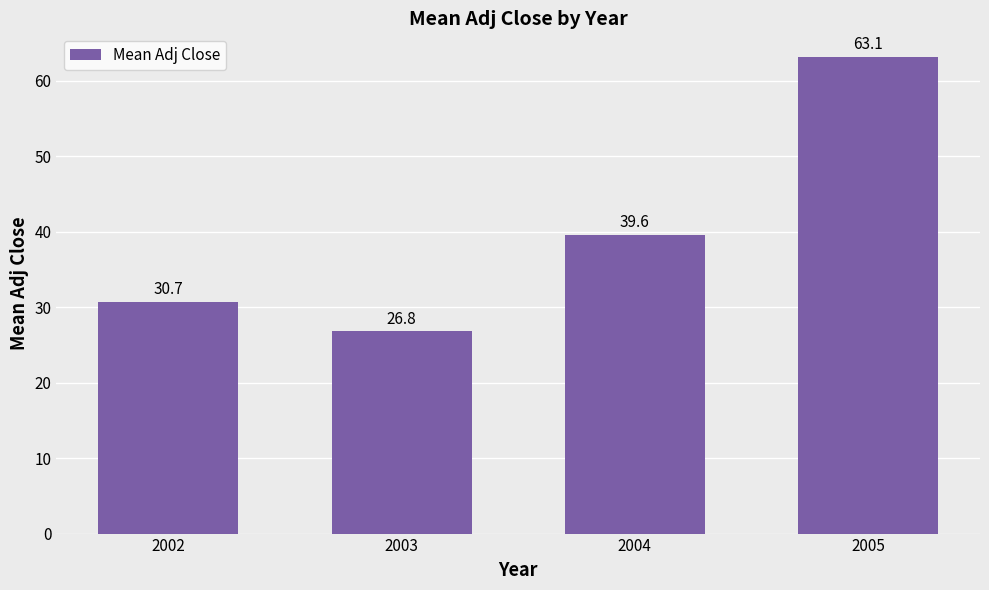

Which category has the lowest value across all series?

2003